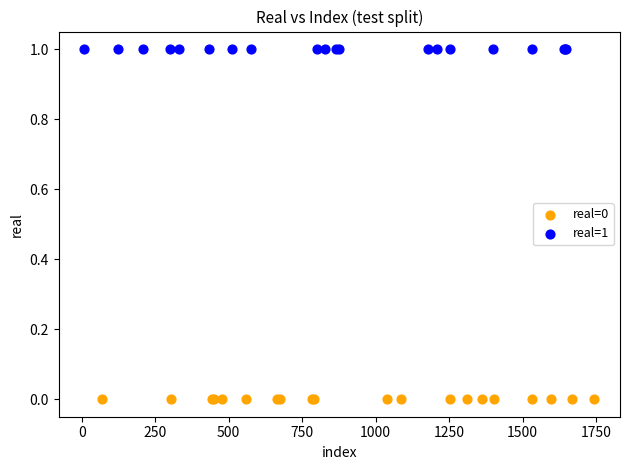

Which series contains the lowest Y value?

real=0